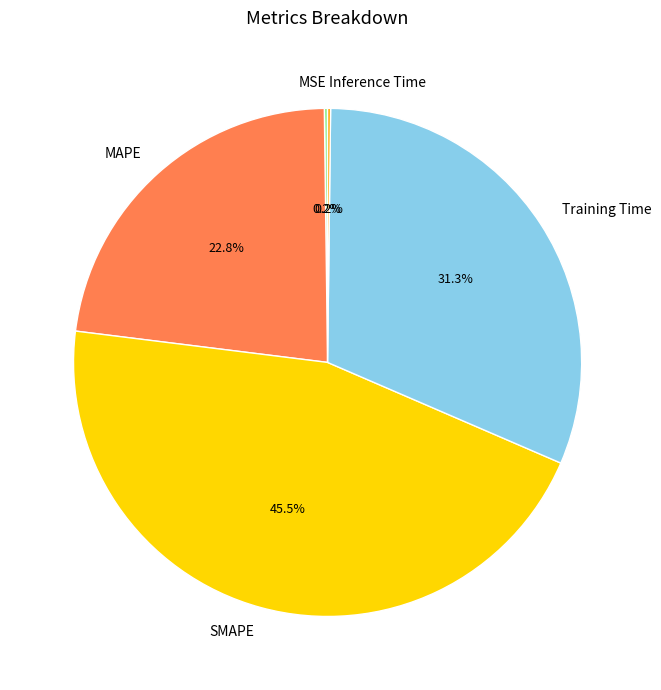

Between MAPE and SMAPE, which is larger?

SMAPE